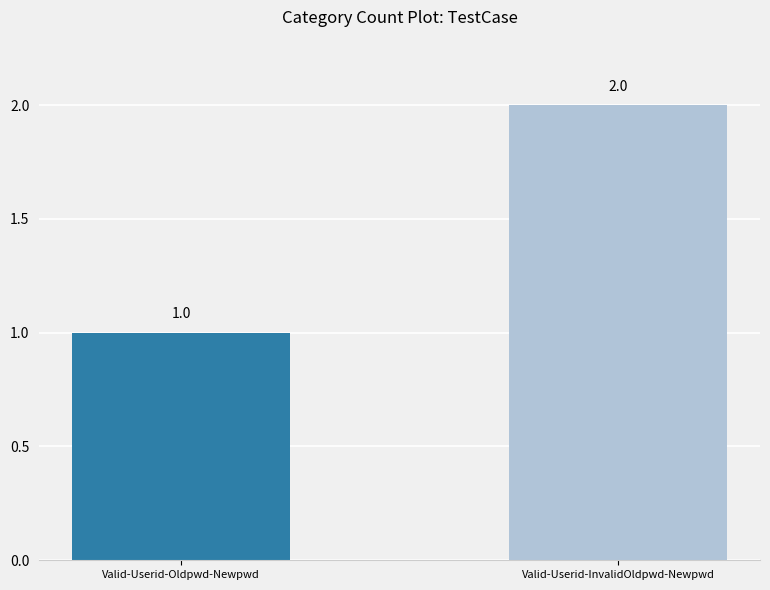

What is the label of the 2nd bar from the right?

Valid-Userid-Oldpwd-Newpwd